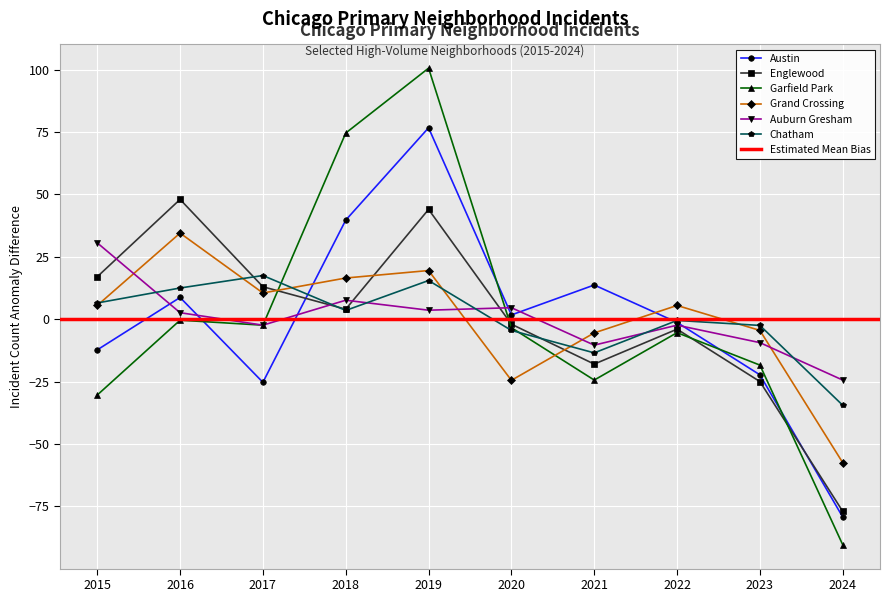

What is the approximate value of Englewood at 2015?

17.0